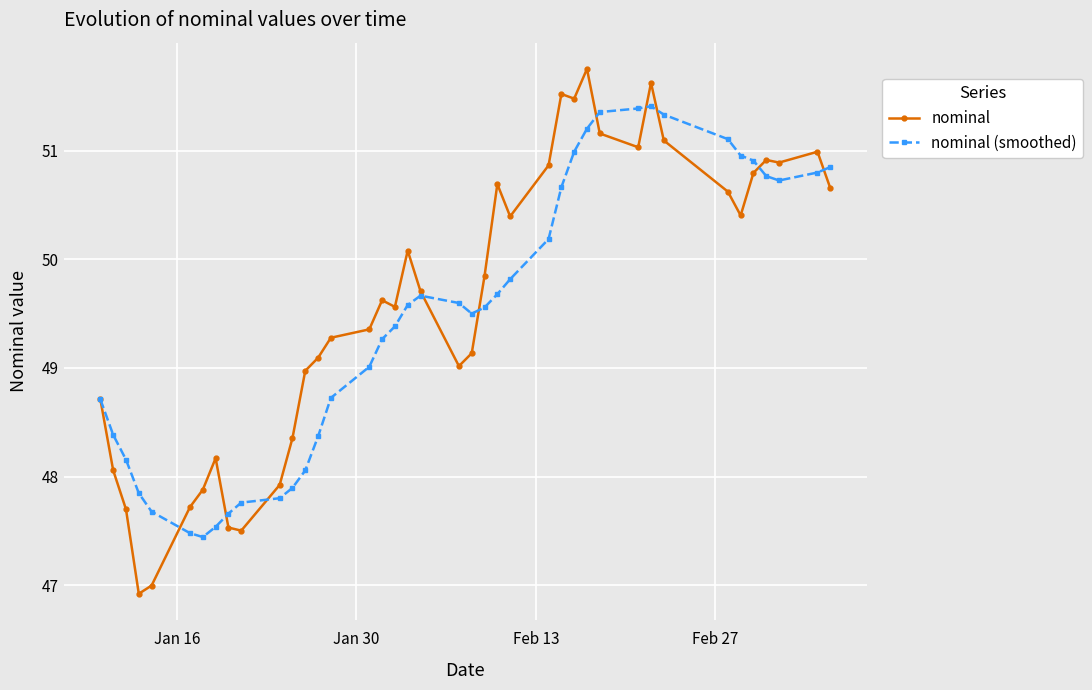

What is the difference between the second highest and minimum values in the nominal (smoothed) series?

3.9